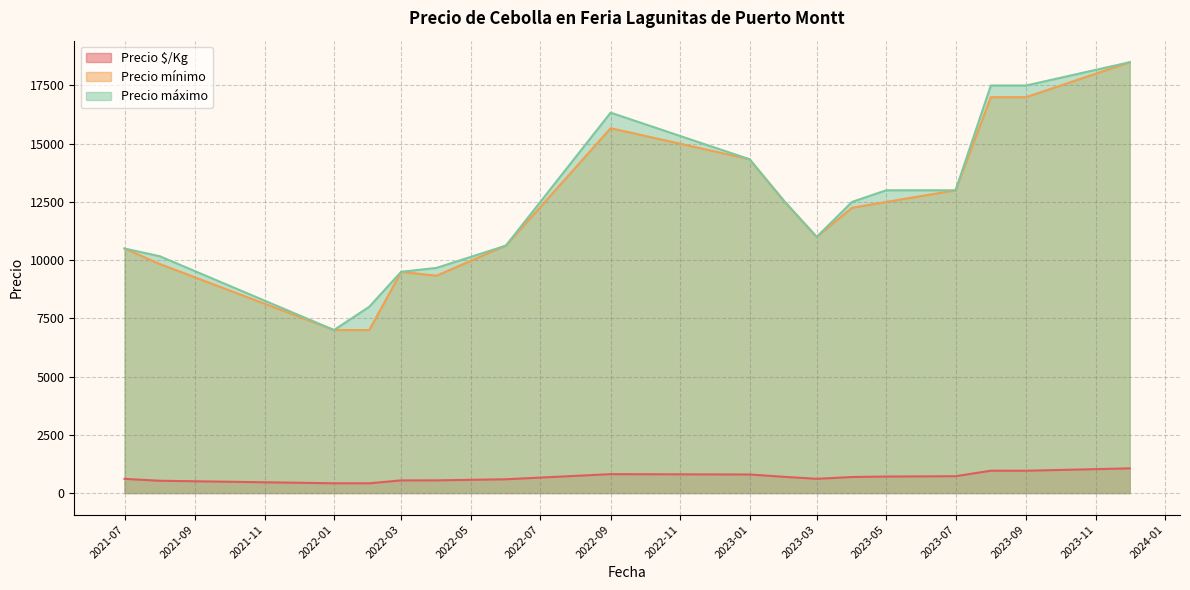

What is the maximum value shown in the chart?

18500.0